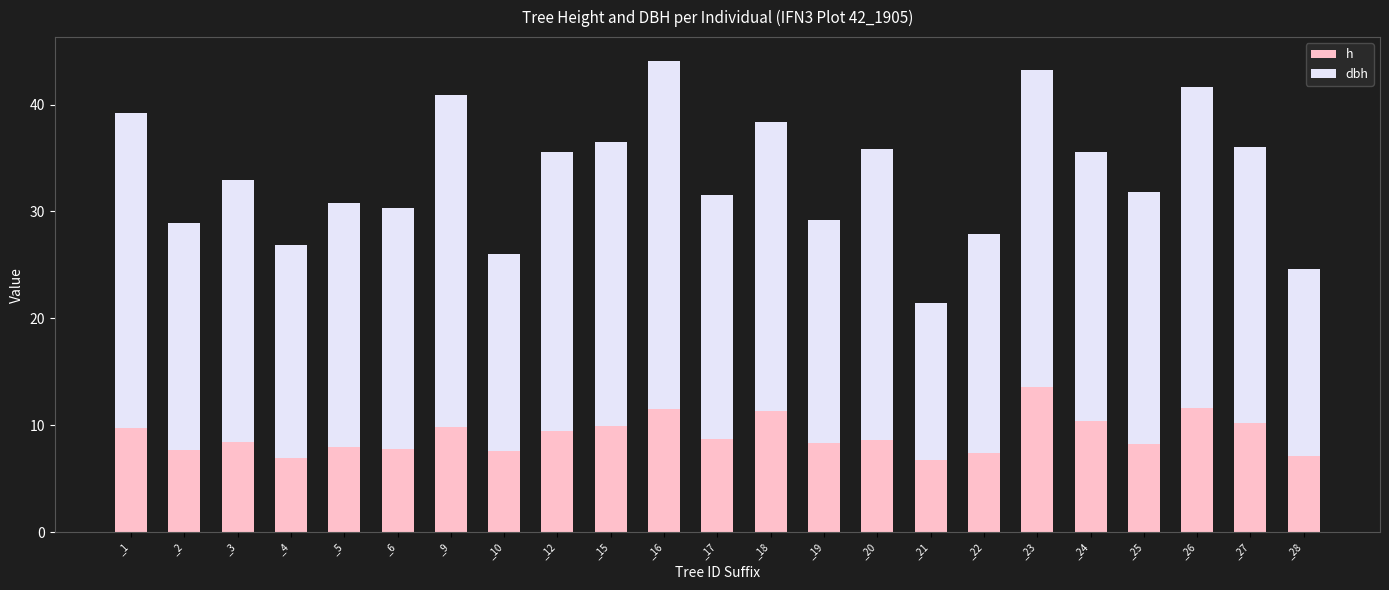

Does the chart contain stacked bars?

Yes